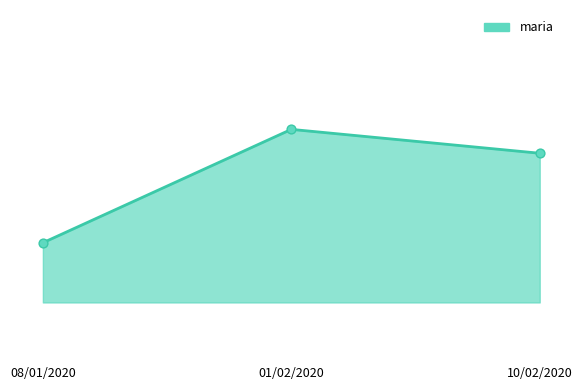

Between 08/01/2020 and 01/02/2020, which is larger?

01/02/2020